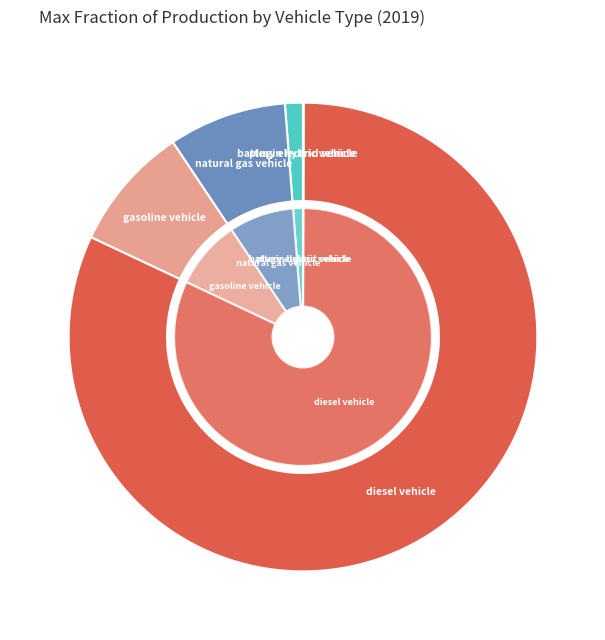

Between natural gas vehicle and gasoline vehicle, which is larger?

gasoline vehicle